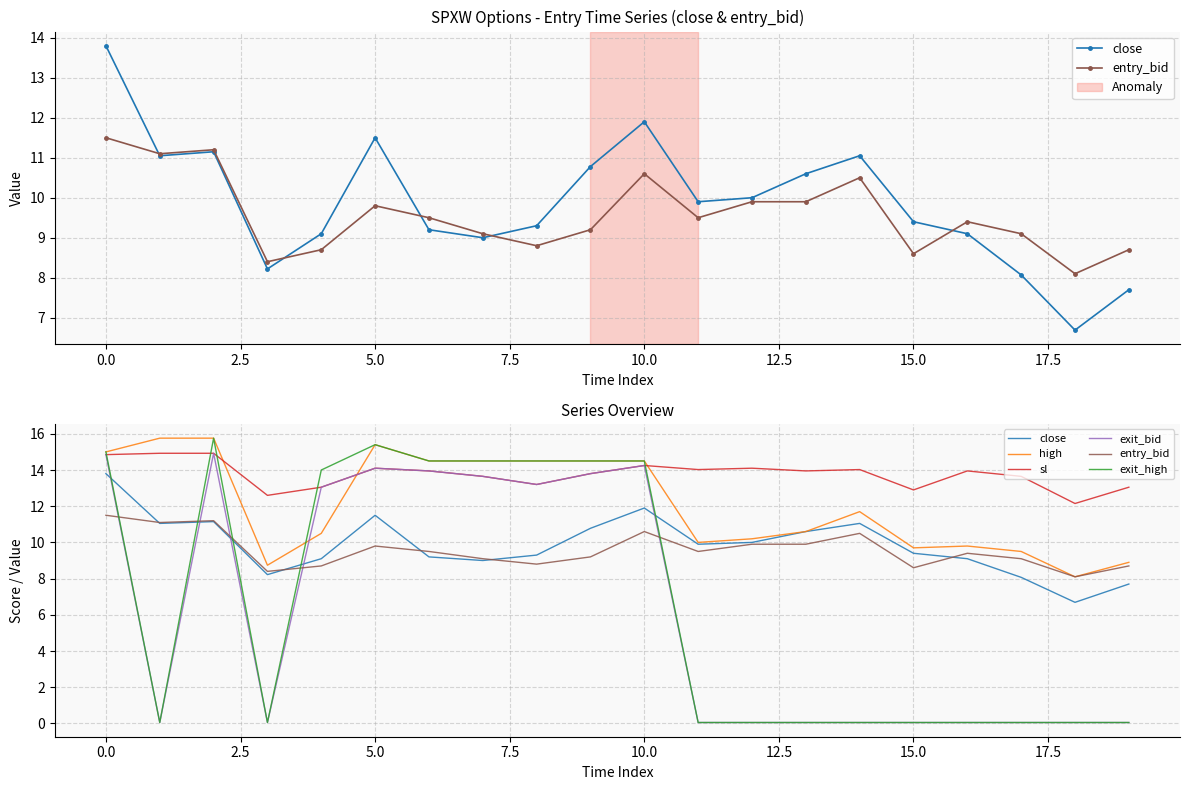

What is the average value of the sl series?

13.8